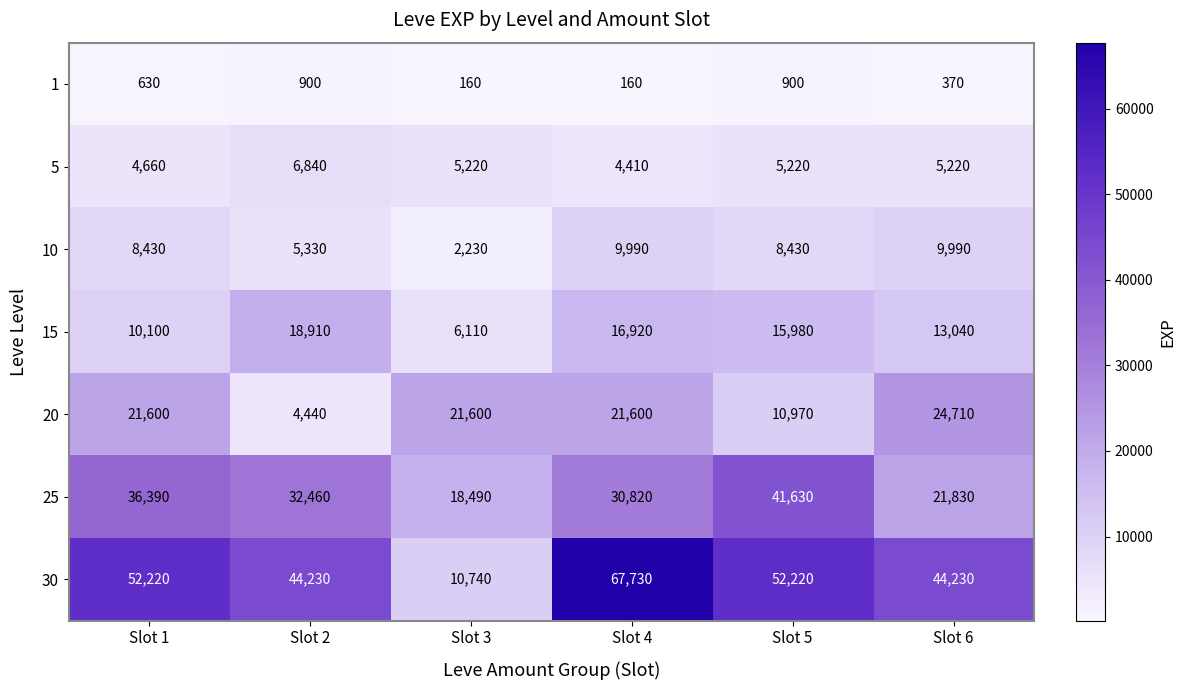

Rank the series by their maximum value, from highest to lowest.

30, 25, 20, 15, 10, 5, 1